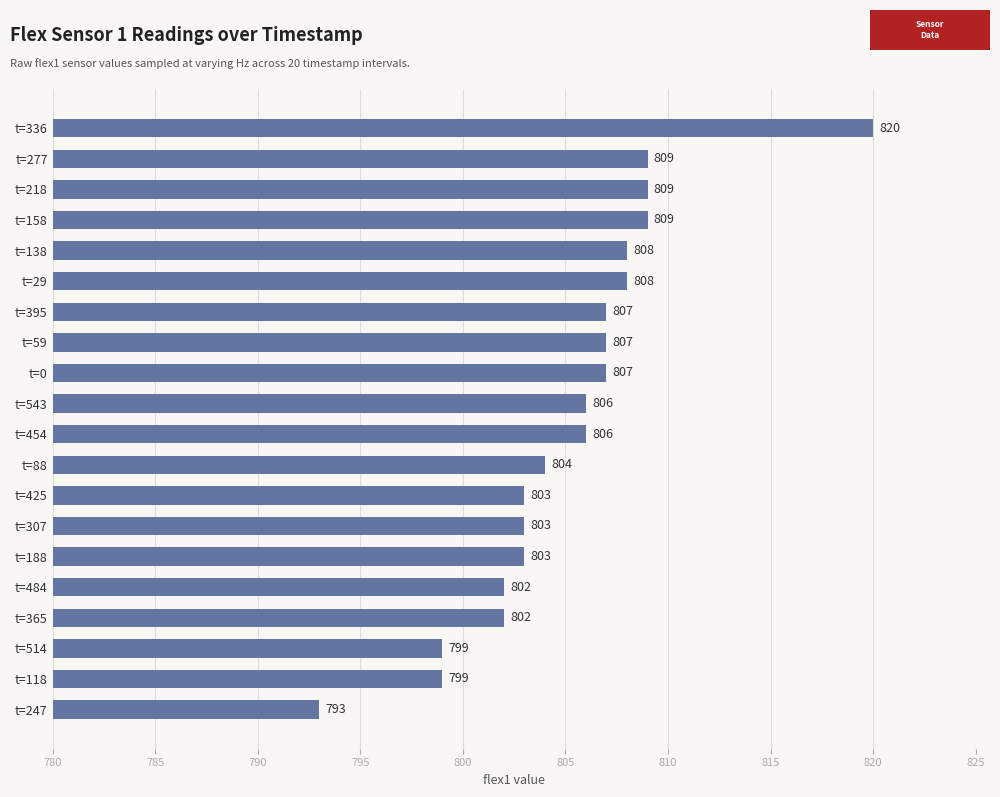

Does the chart contain stacked bars?

No